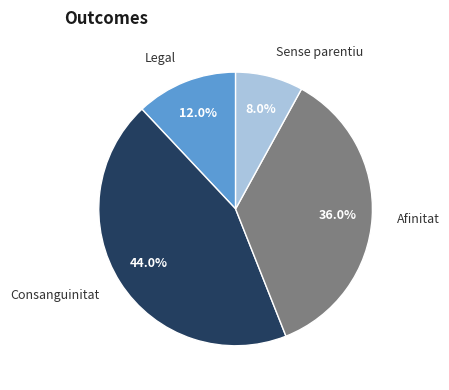

The Consanguinitat slice represents 44% of the pie. True or false?

True